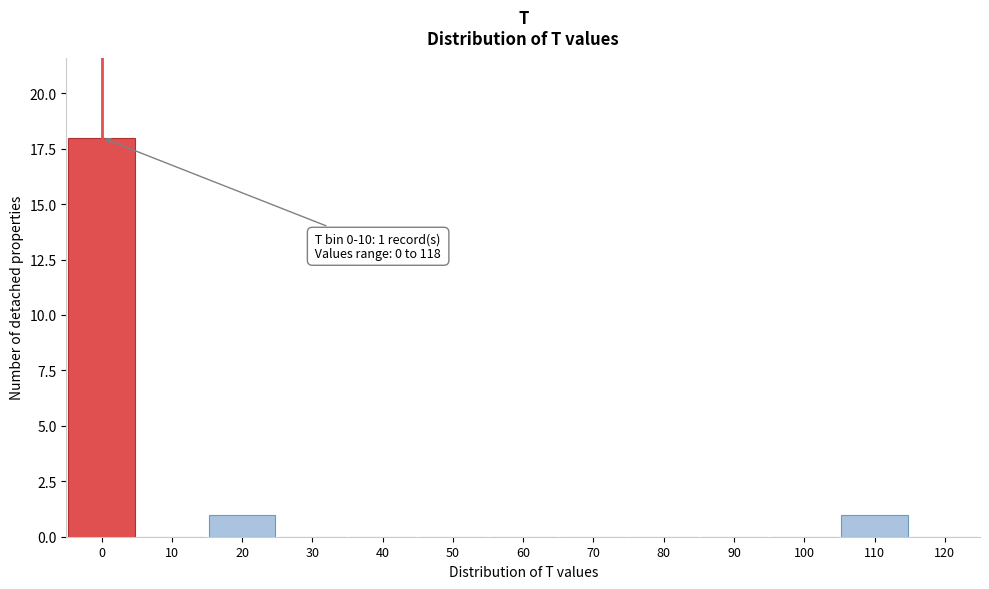

Reading left to right, list all the values displayed in this chart.

0=18	10=0	20=1	30=0	40=0	50=0	60=0	70=0	80=0	90=0	100=0	110=1	120=0